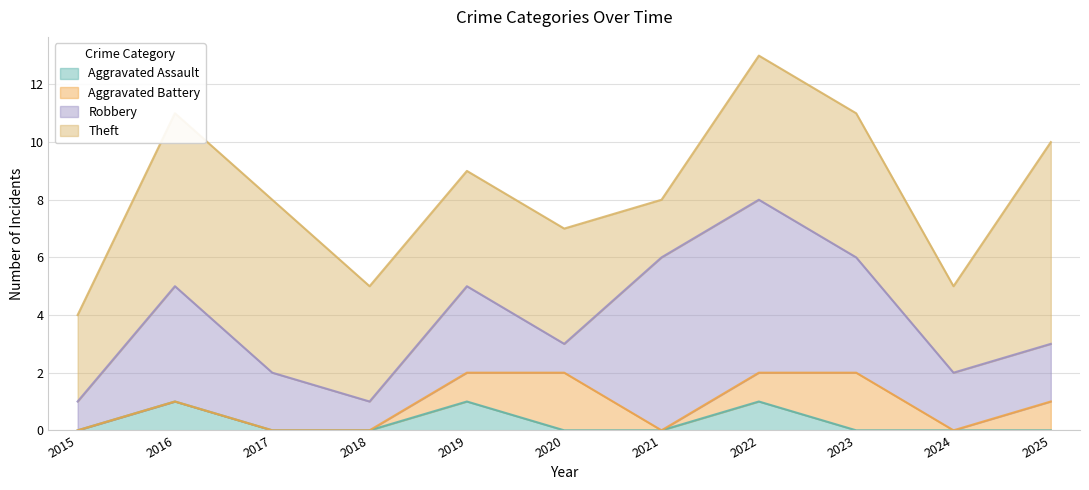

Which series has the largest total across all categories?

Theft